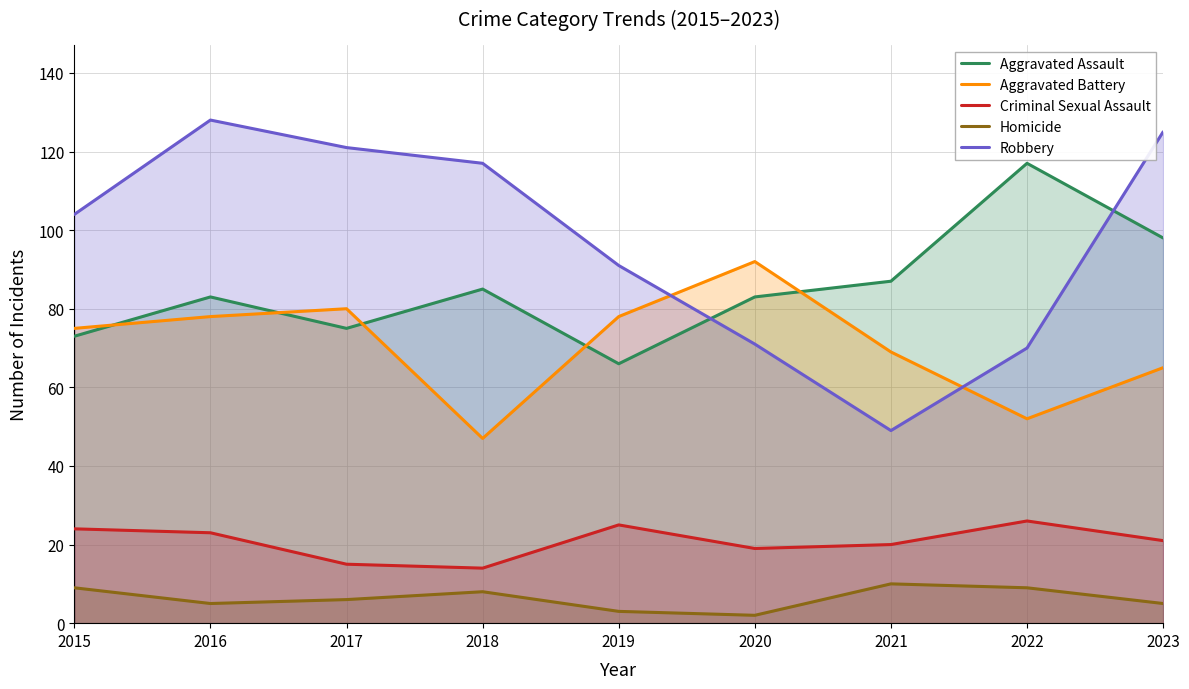

At which label does Aggravated Assault first exceed 83?

2018